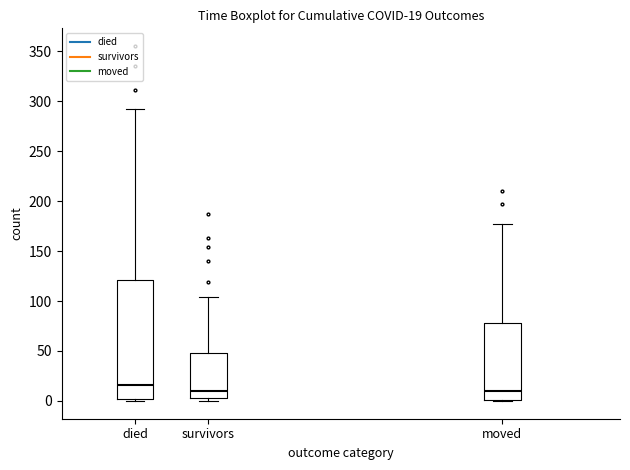

Which box is the tallest, from its lower edge to its upper edge?

died